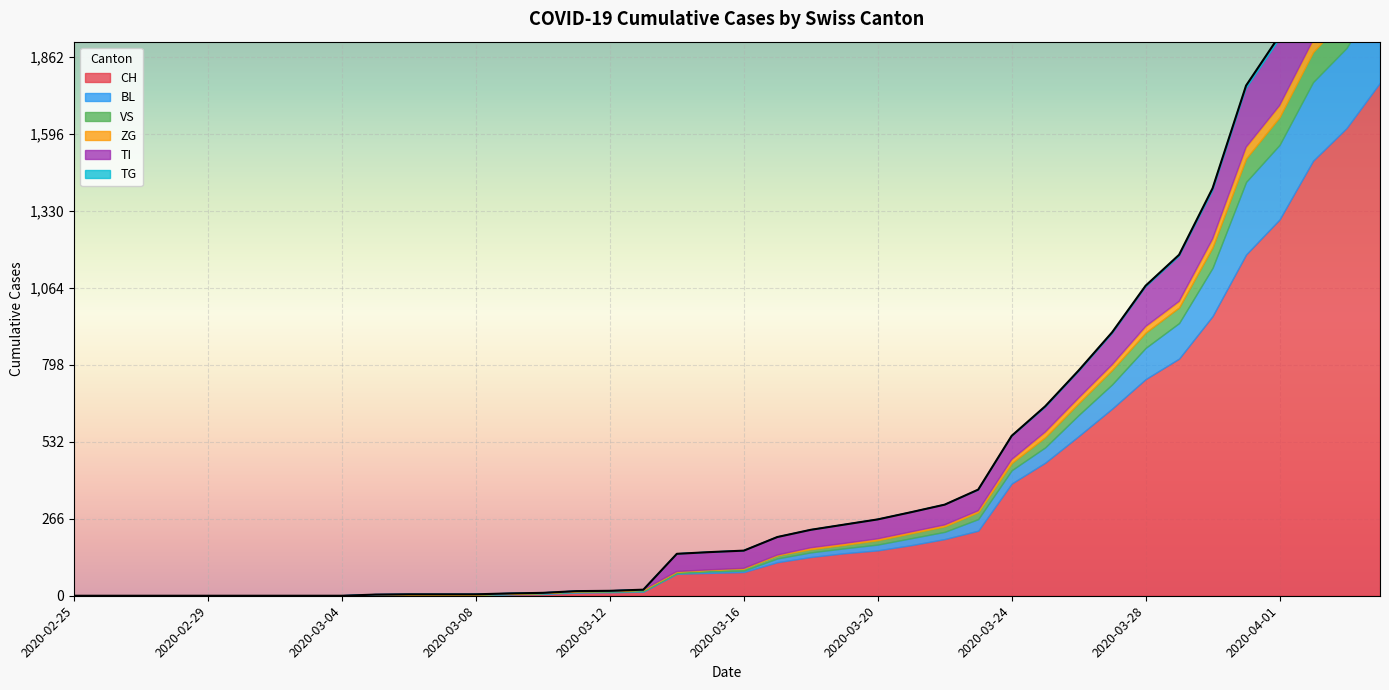

At how many categories does at least one series exceed 178?

14